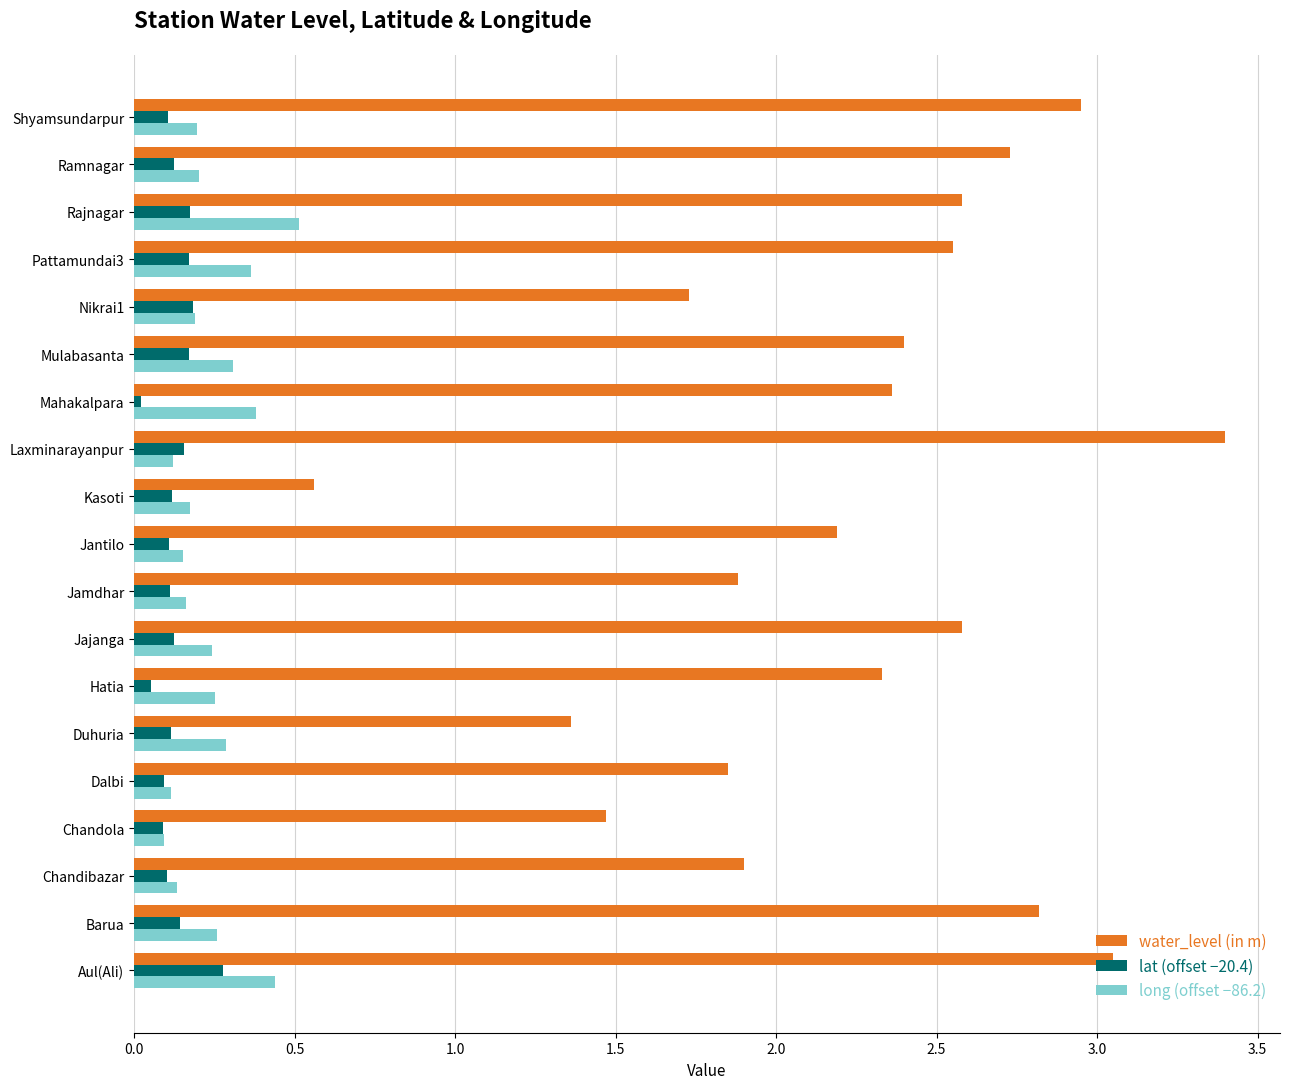

The value of long (offset −86.2) at Aul(Ali) is 0.4. True or false?

True